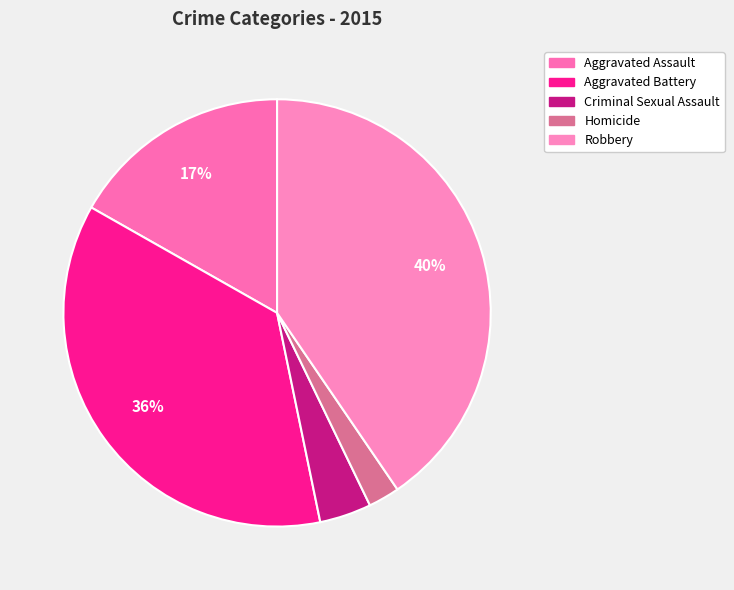

Is it true that Homicide is 1% of the pie?

False